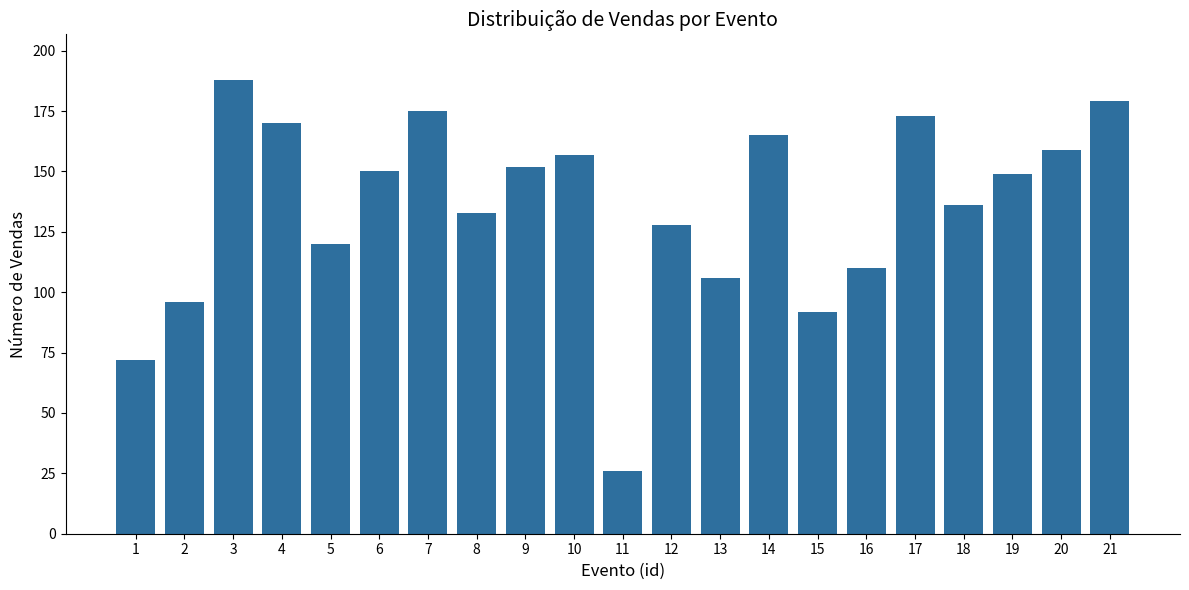

What is the sum of the values at 4 and 12?

298